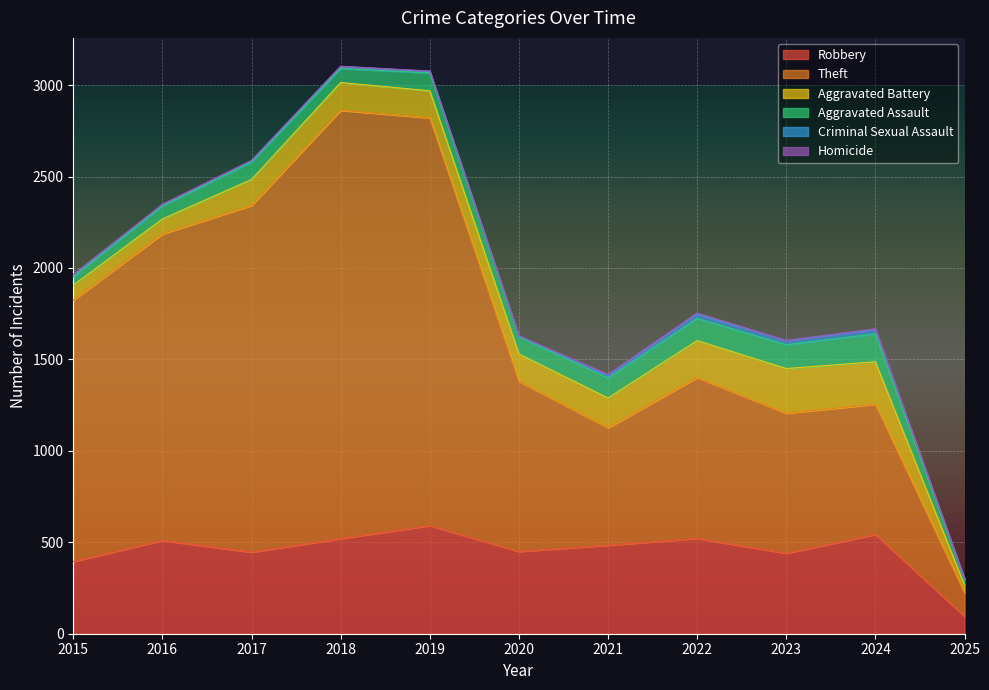

Rank the categories by Homicide value from highest to lowest.

2022, 2021, 2024, 2020, 2019, 2023, 2016, 2017, 2018, 2025, 2015